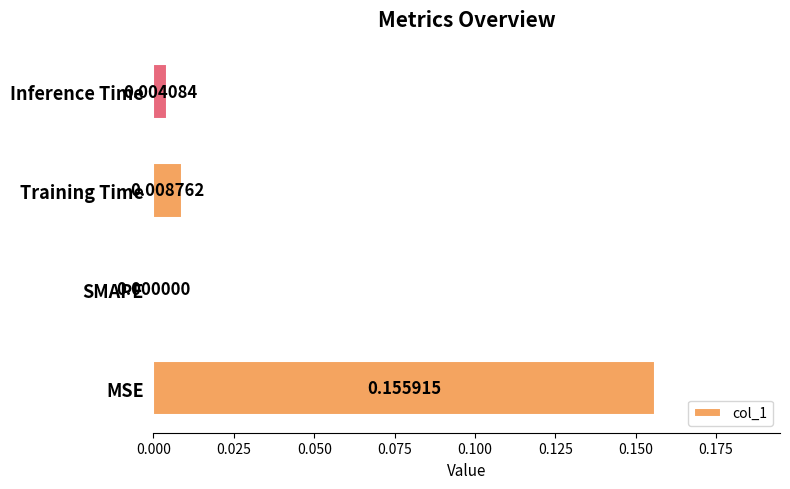

Are the bars horizontal?

Yes